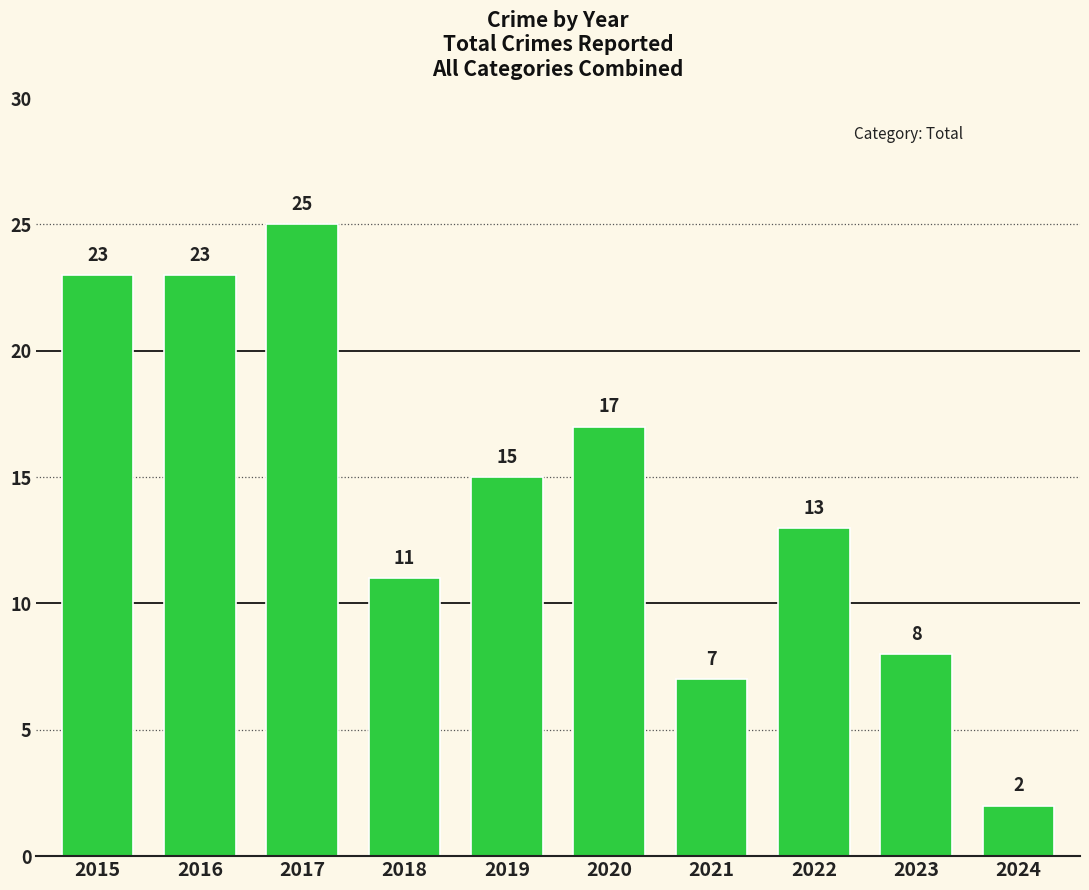

At which category does the chart reach its minimum across all series?

2024